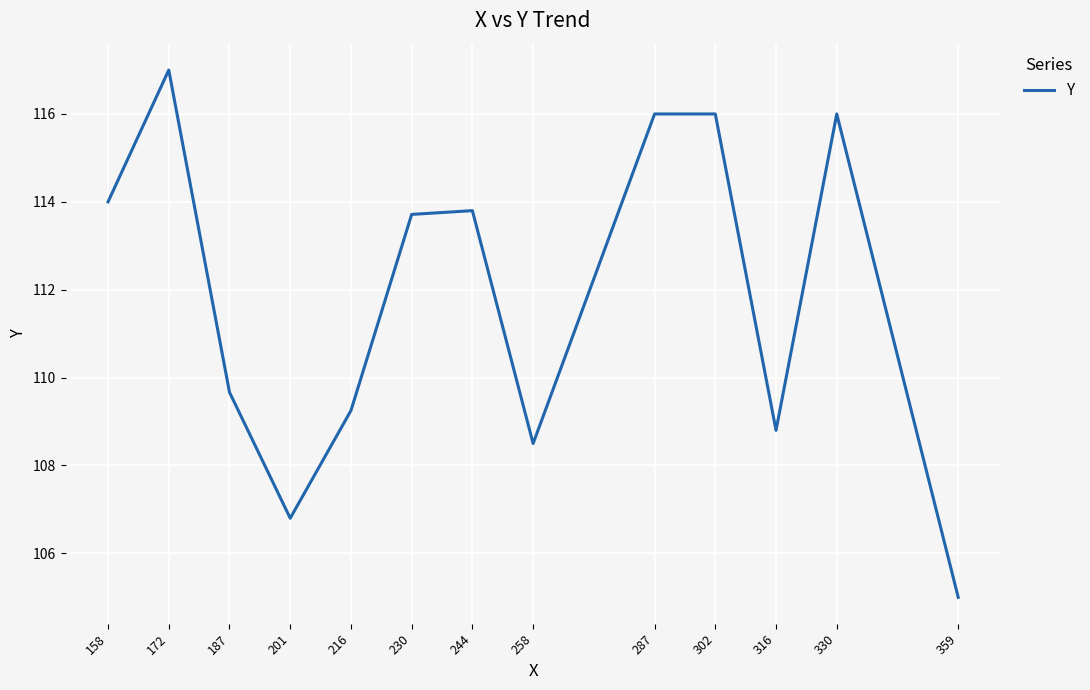

Approximately how many times larger is the value at 316 compared to 330?

0.9